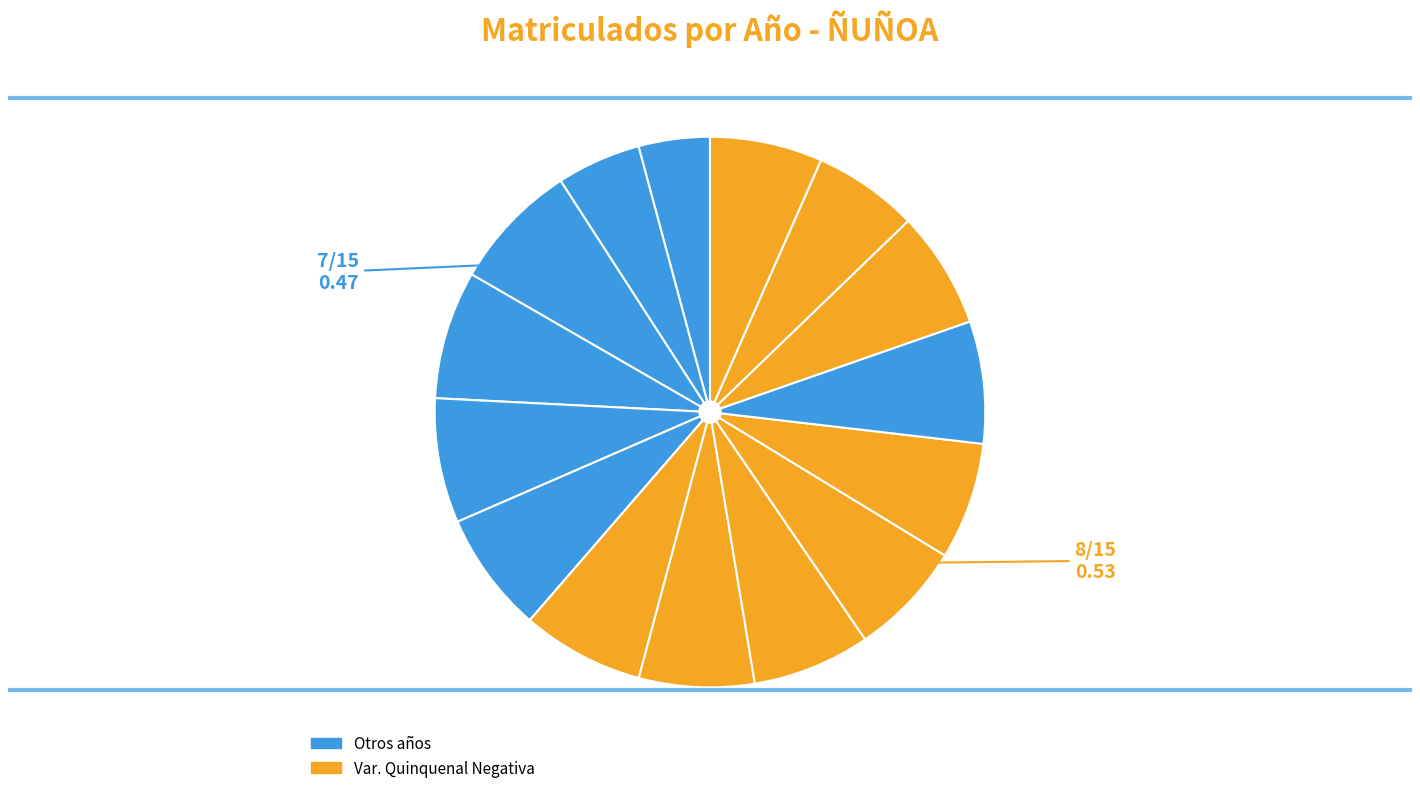

To the nearest percent, what is the average slice percentage?

7%